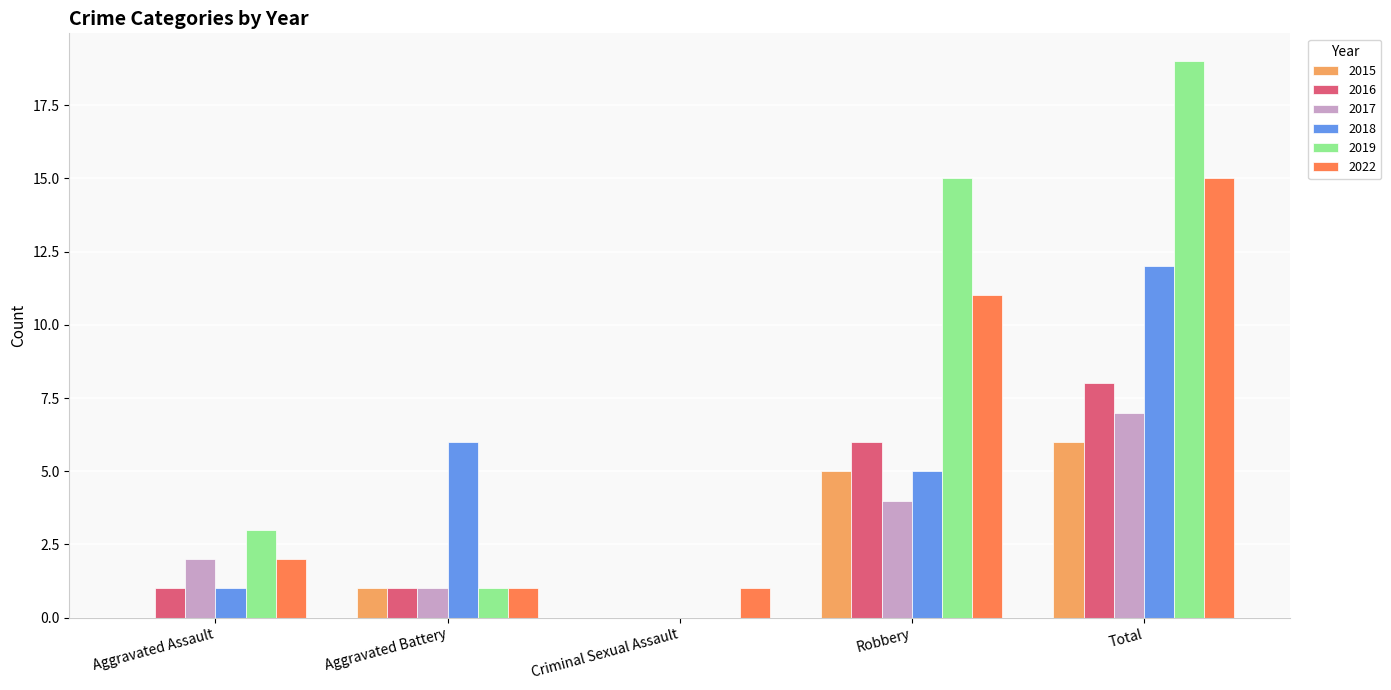

Is it true that 2015 equals 2 at Aggravated Battery?

False